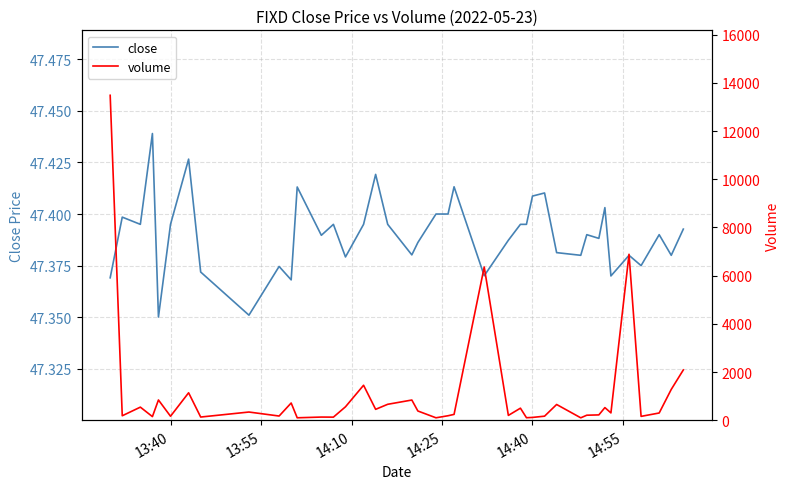

The value of close at 14:40 is 13.9. True or false?

False